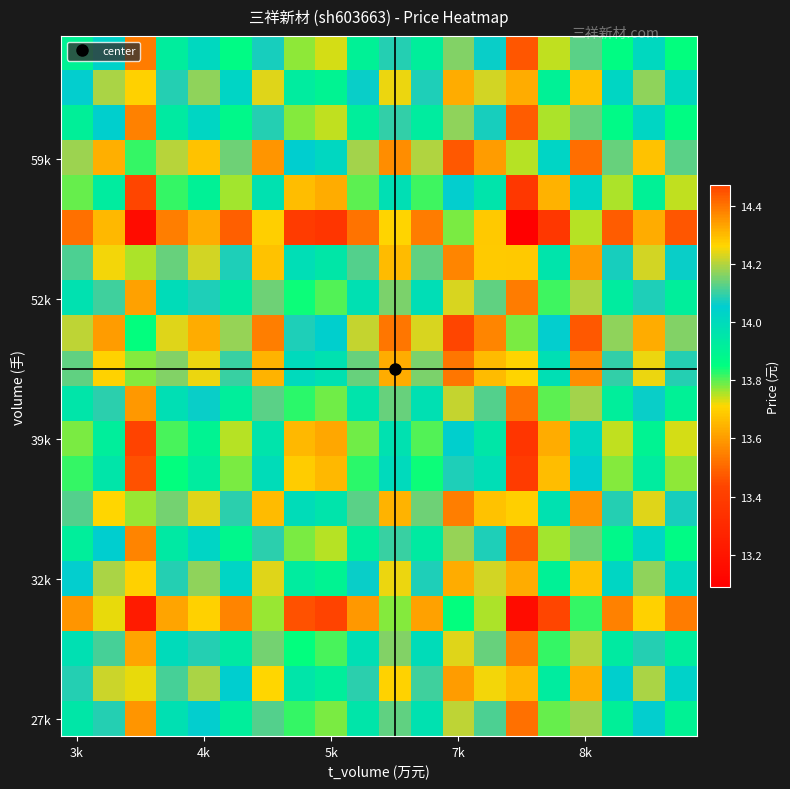

How many data points does each series have?

20